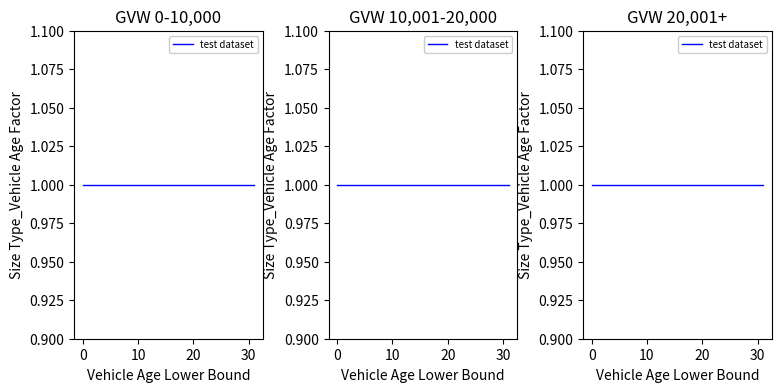

True or false: Size Type_Vehicle Age Factor has a value of 2 at 20.

False